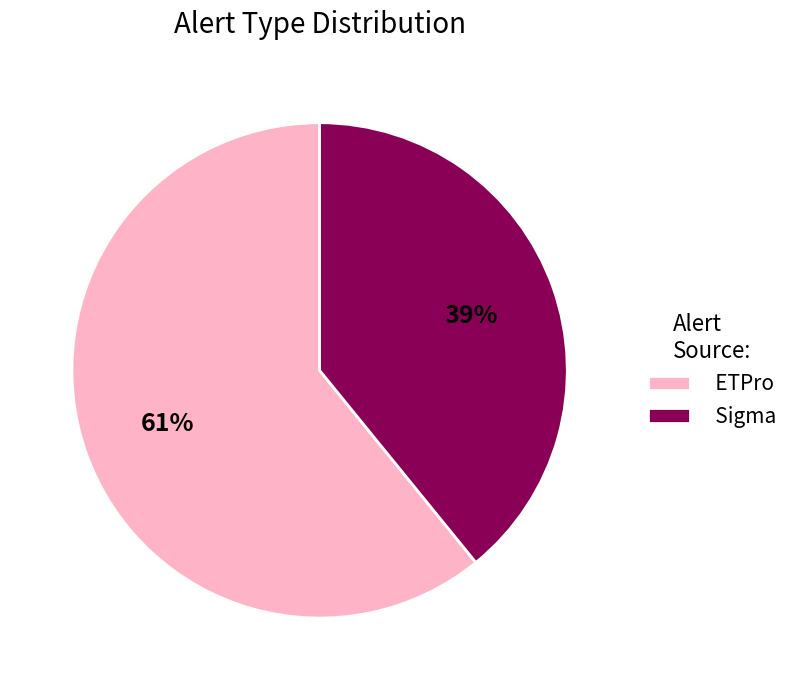

What percentage is the ETPro slice, to the nearest percent?

61%